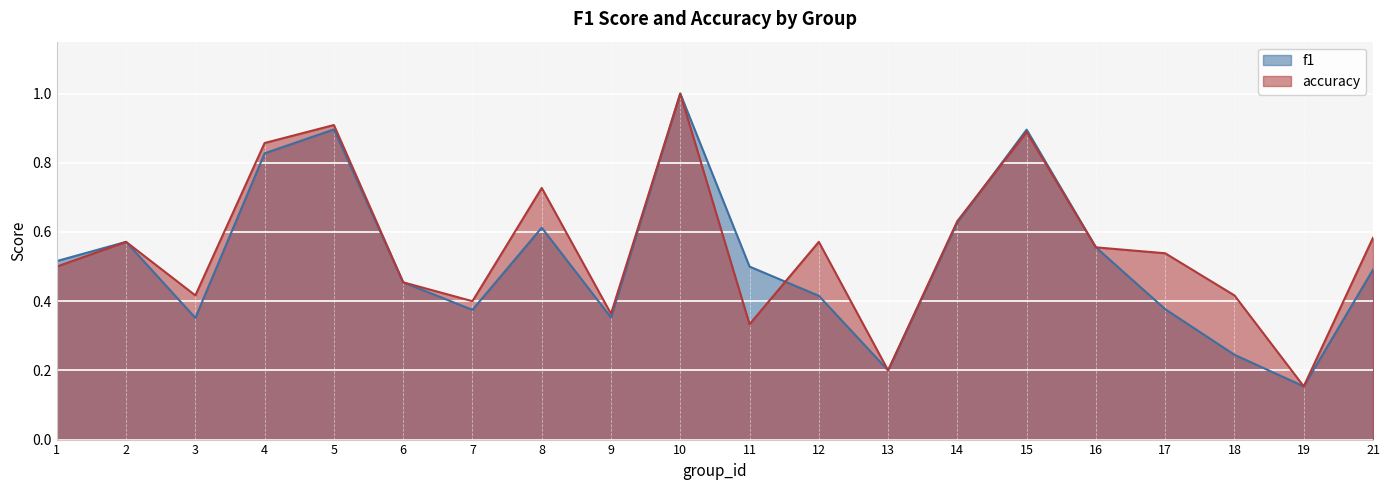

What is the value of the f1 point at the 15th from the left?

0.9